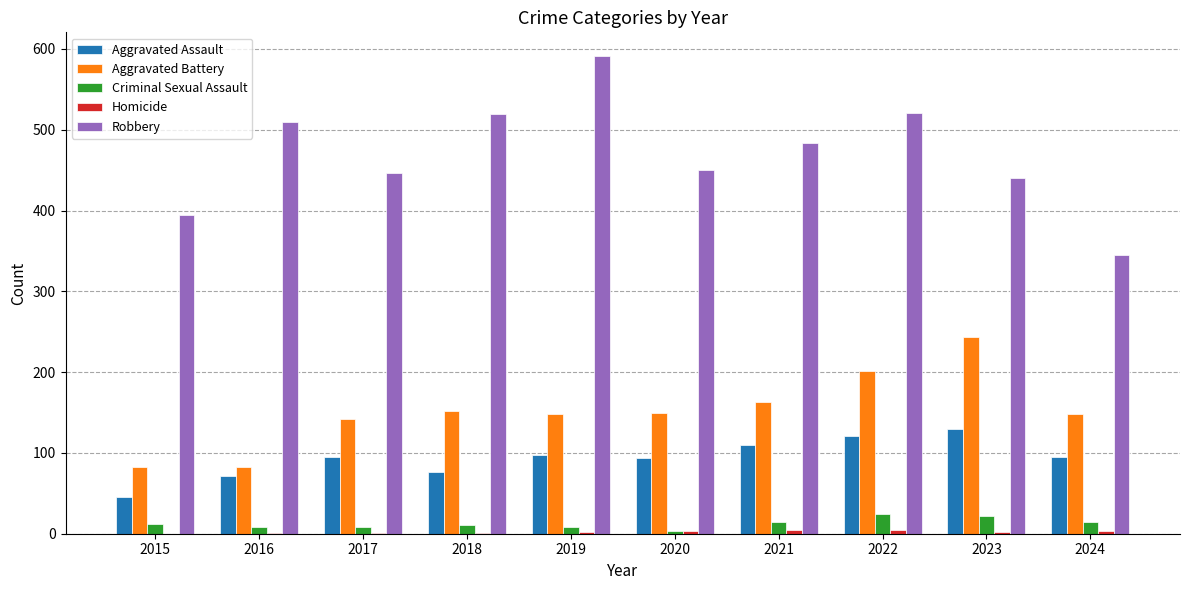

Count the number of categories in the chart.

10